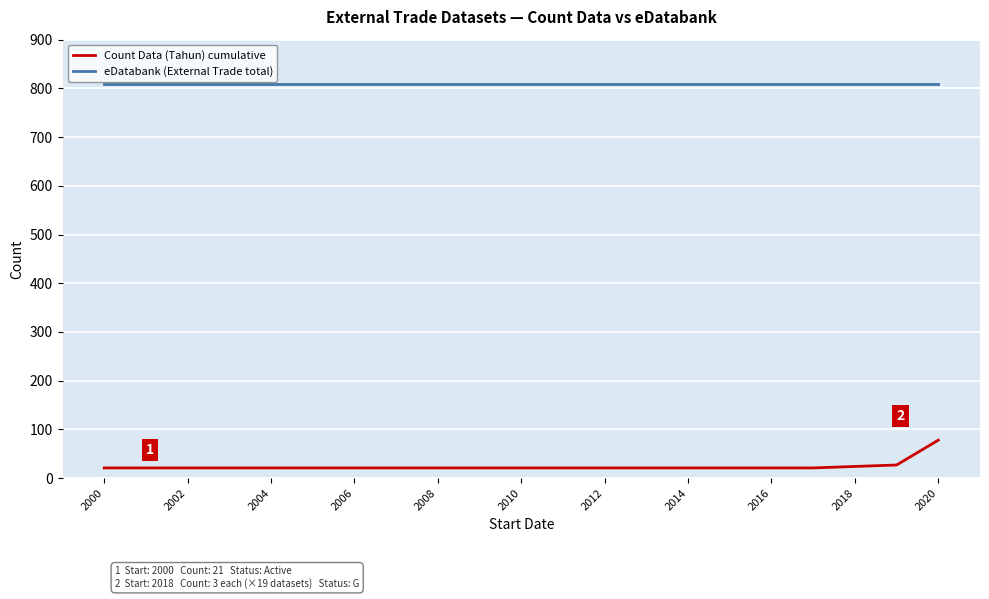

What is the greatest value displayed?

809